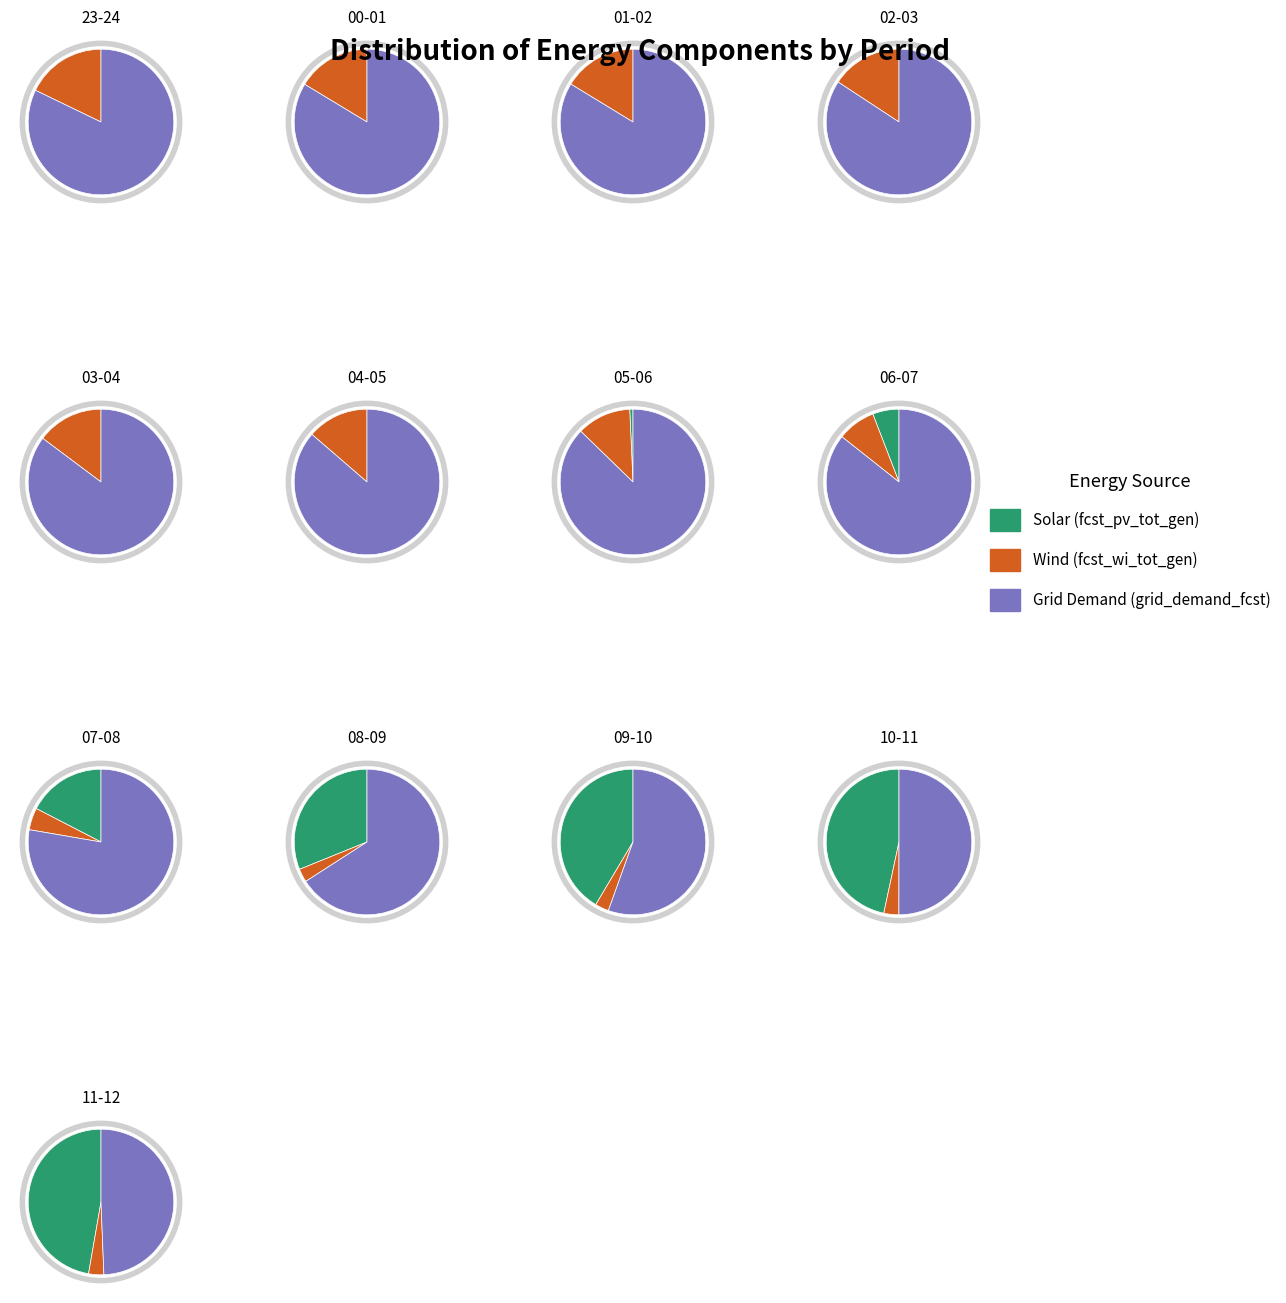

Count the number of slices in the pie.

13